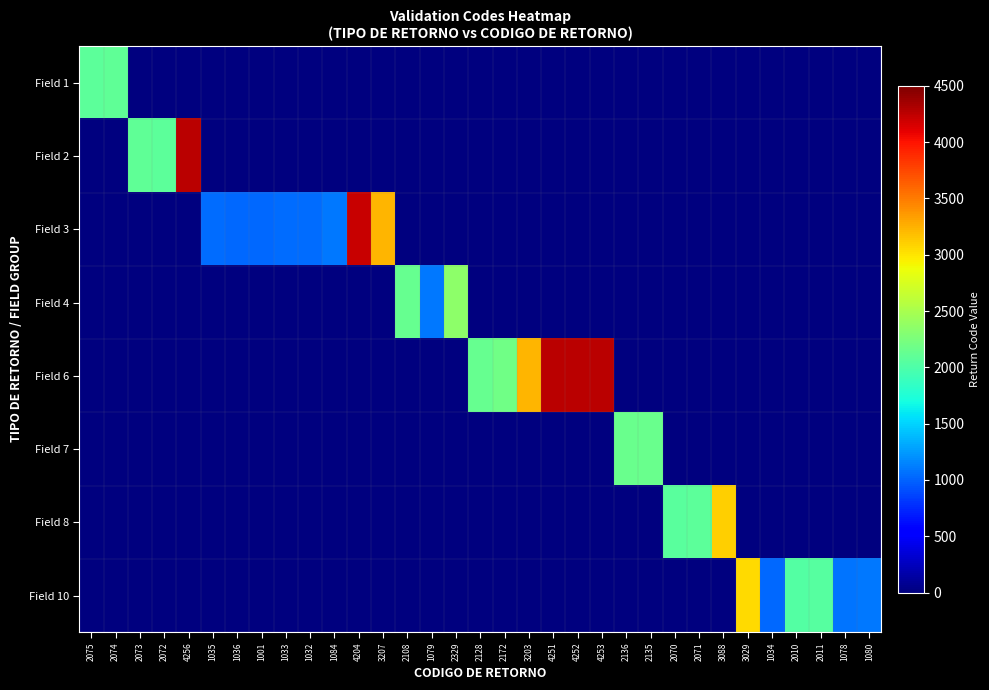

How many data points does each series have?

33